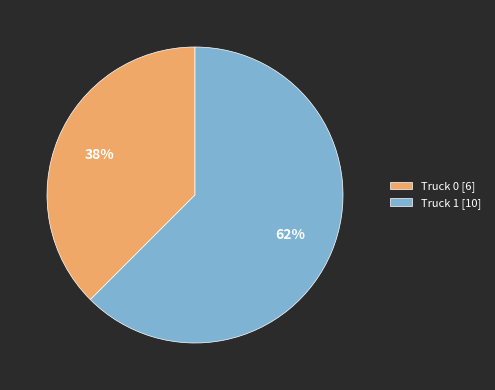

Approximately how many times larger is the value at Truck 0 [6] compared to Truck 1 [10]?

0.6